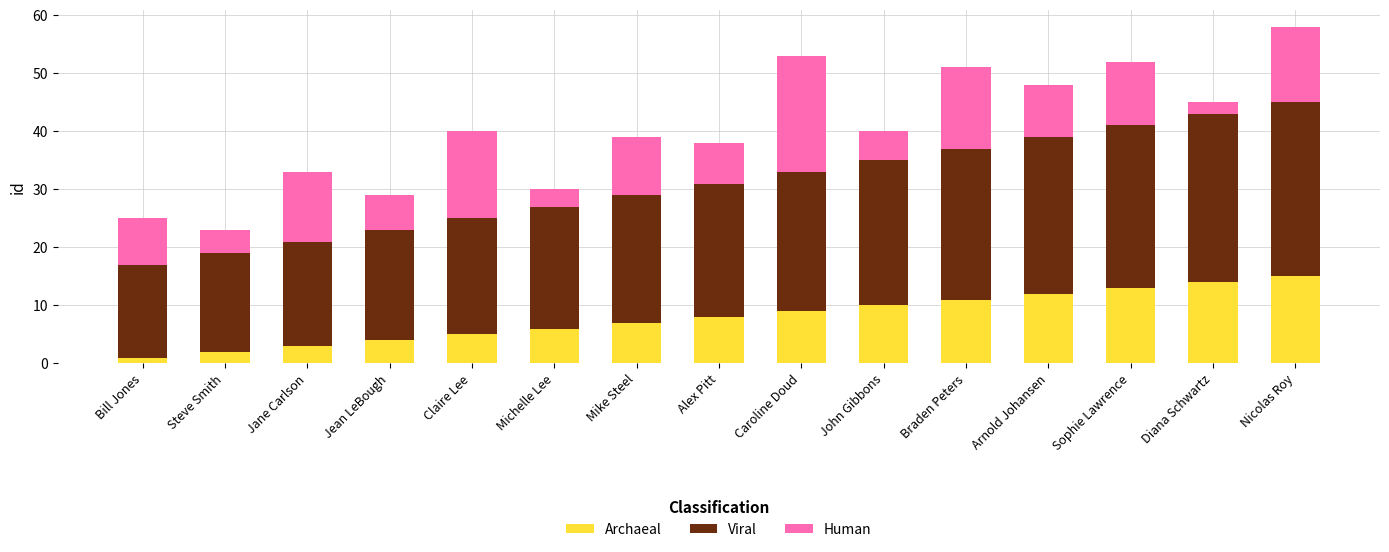

How many categories are shown in the chart?

15